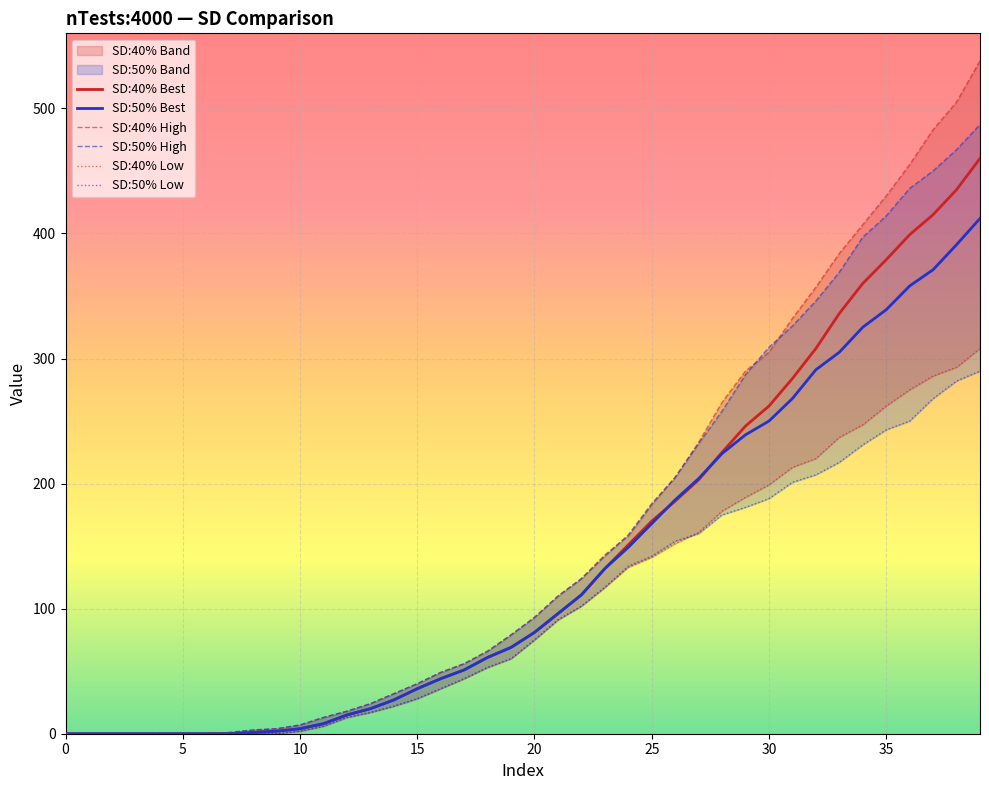

Reading right to left, extract all data points from this chart.

SD:40% Best: 460	435	415	399	379	360	336	308	284	262	246	225	203	186	170	151	132	111	96	81	69	61	51	44	36	27	20	15	8	4	2	1	0	0	0	0	0	0	0	0
SD:50% Best: 412	391	371	358	339	325	305	291	268	250	239	224	204	187	168	149	132	111	96	81	69	61	51	44	36	27	20	15	8	4	2	1	0	0	0	0	0	0	0	0
SD:40% High: 538	505	483	455	430	407	384	357	332	305	290	265	233	205	183	158	143	124	110	93	79	66	56	49	40	32	24	18	13	7	4	3	1	0	0	0	0	0	0	0
SD:50% High: 487	467	450	436	414	397	369	346	326	309	287	258	232	205	184	159	142	124	110	93	79	66	56	49	40	32	24	18	13	7	4	3	1	0	0	0	0	0	0	0
SD:40% Low: 308	293	286	275	262	247	237	220	213	199	189	178	161	152	141	133	117	102	91	75	60	53	44	36	28	22	17	13	6	2	0	0	0	0	0	0	0	0	0	0
SD:50% Low: 290	282	268	250	243	231	217	207	201	188	181	175	160	154	142	134	117	102	91	75	60	53	44	36	28	22	17	13	6	2	0	0	0	0	0	0	0	0	0	0